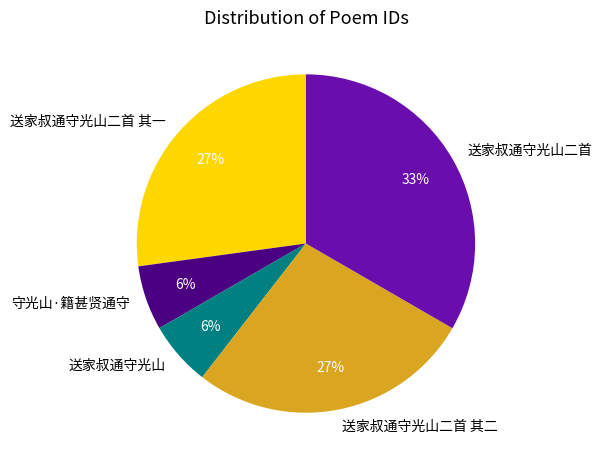

True or false: 守光山·籍甚贤通守 accounts for 1% of the total.

False